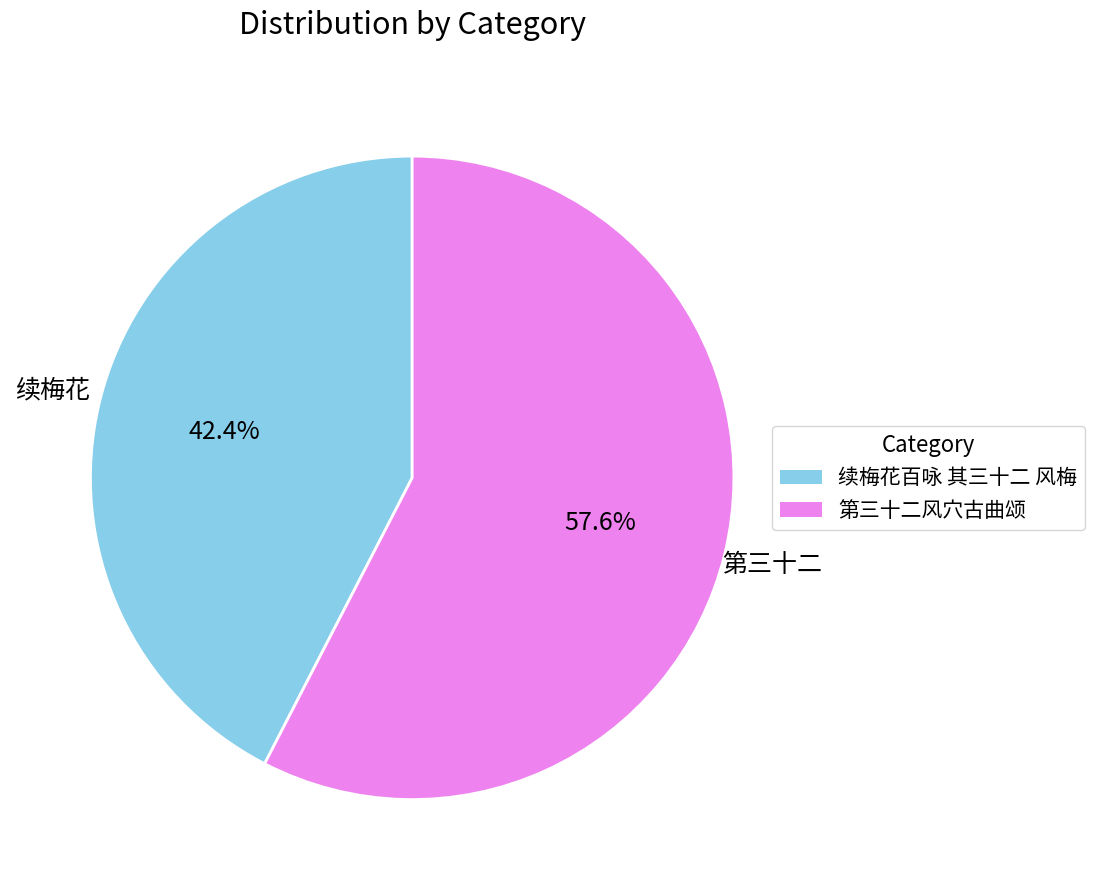

To the nearest percent, what percentage of the pie is 第三十二风穴古曲颂?

58%